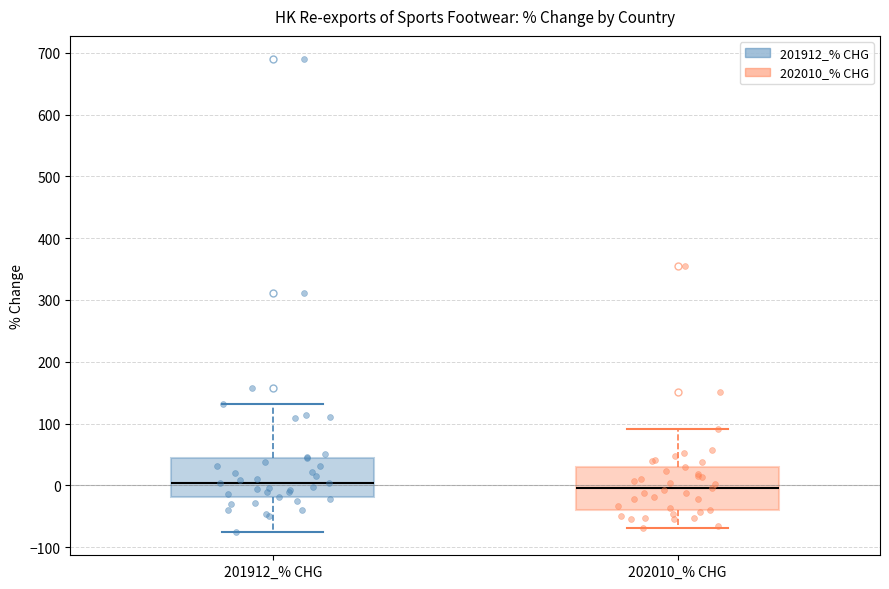

Where does the median line of the box for 201912_% CHG sit on the y-axis? The values are not printed on the chart, so give them approximately, as read against the axis.

0